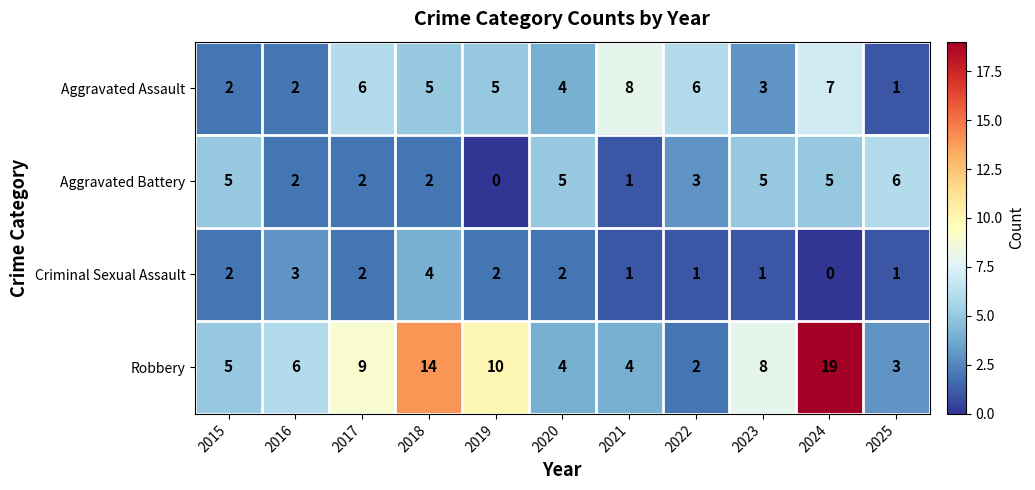

List the series in order of their peak value, lowest first.

Criminal Sexual Assault, Aggravated Battery, Aggravated Assault, Robbery